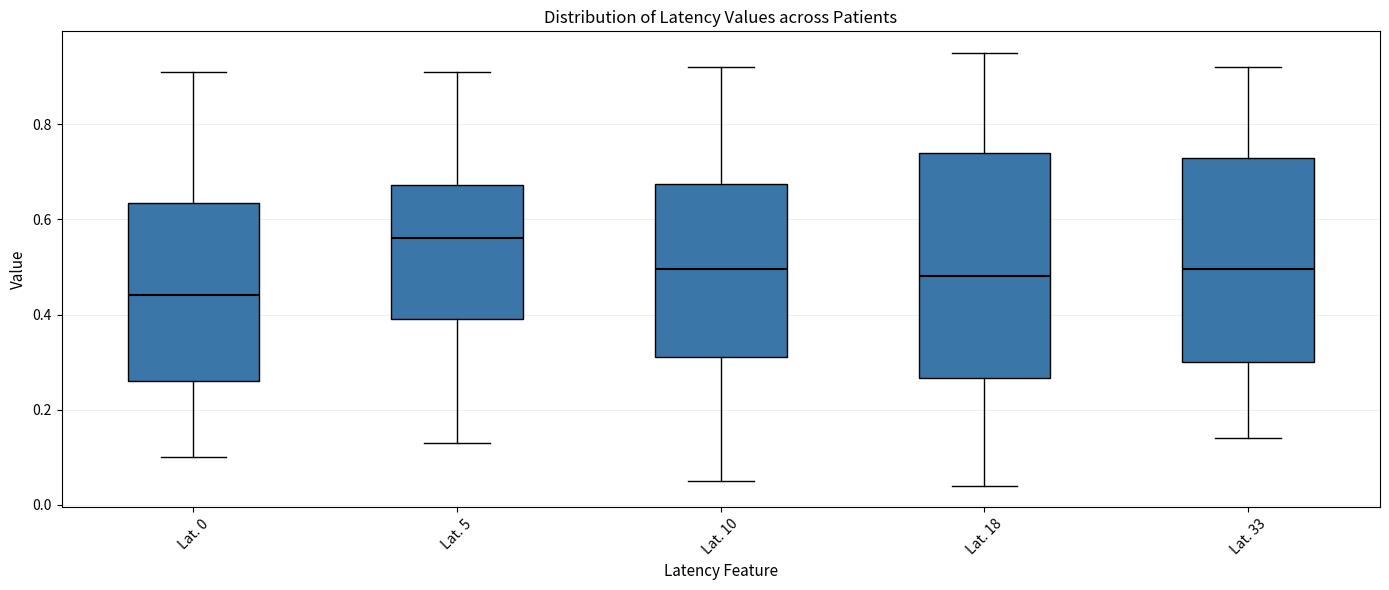

Which box has the lowest median line?

Lat. 0